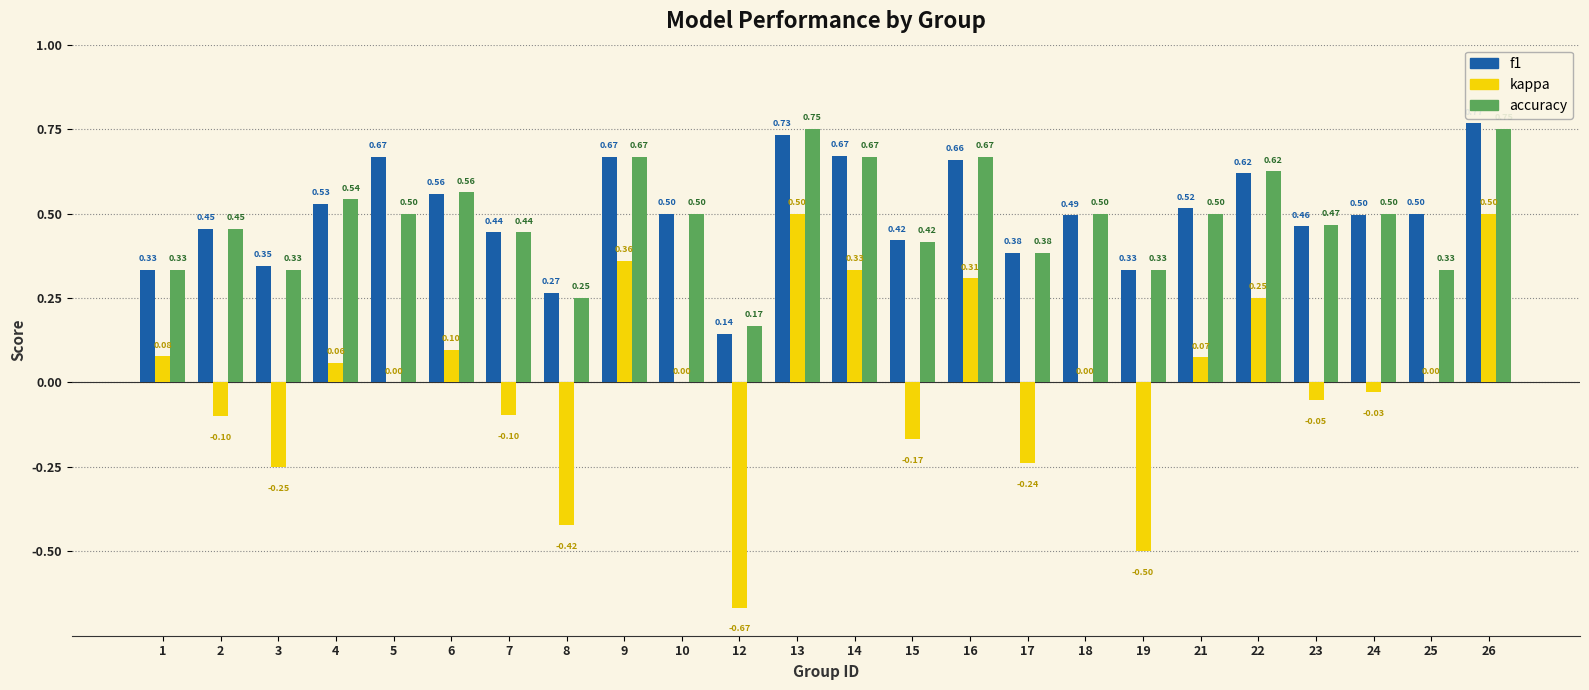

Between 2 and 4, which series saw the biggest shift?

kappa